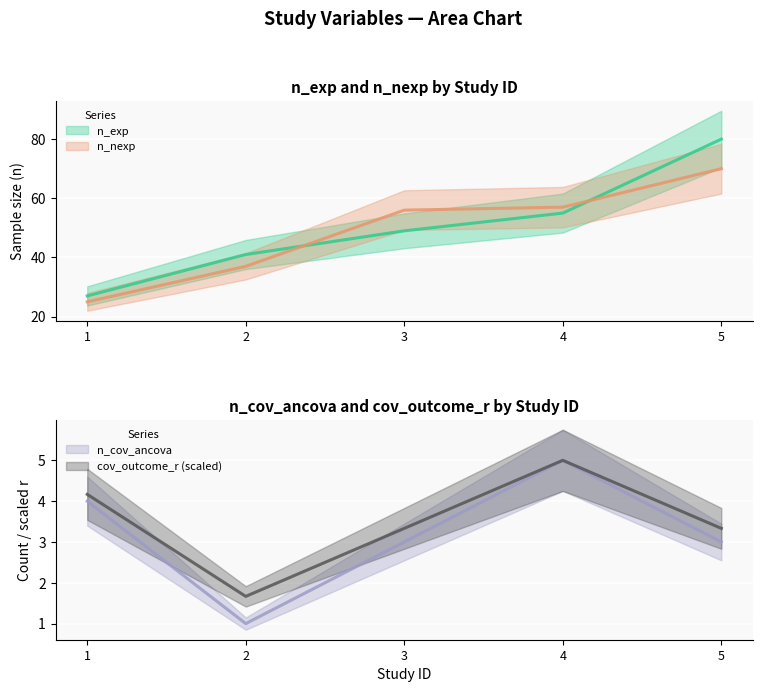

How many lines are shown in the chart?

4